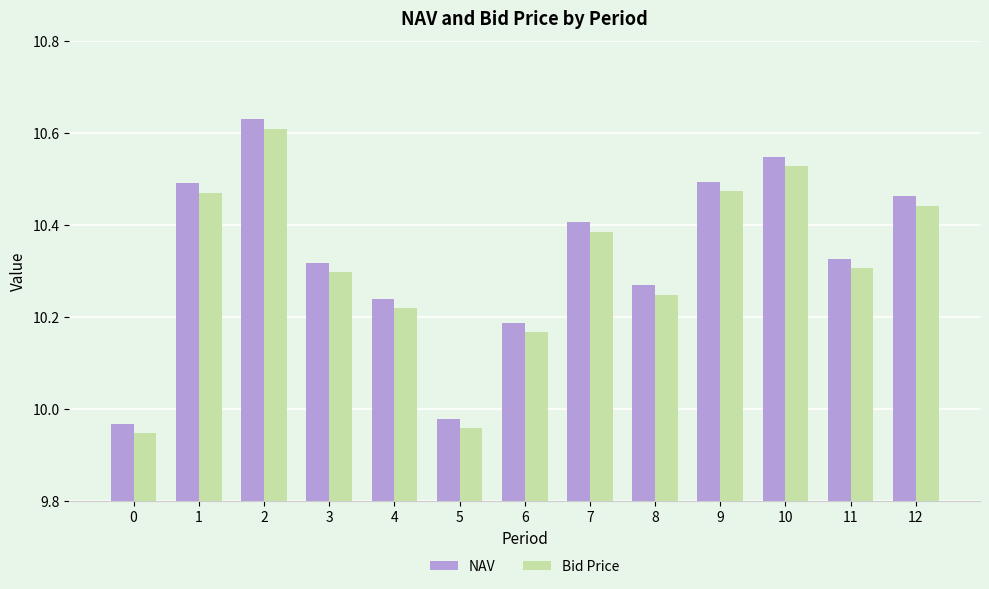

At which category does the chart reach its peak across all series?

2